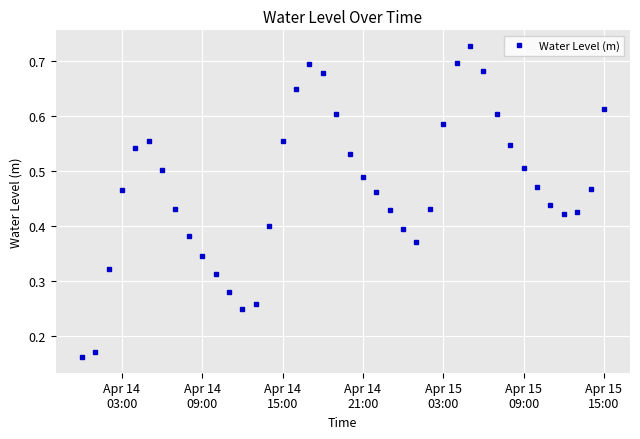

True or false: there are more than 1 points higher than both neighbors.

True